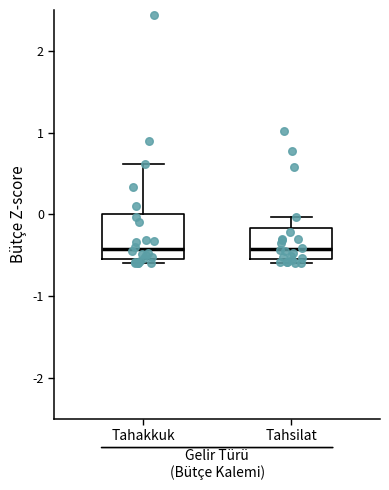

Which box is the tallest, from its lower edge to its upper edge?

Tahakkuk